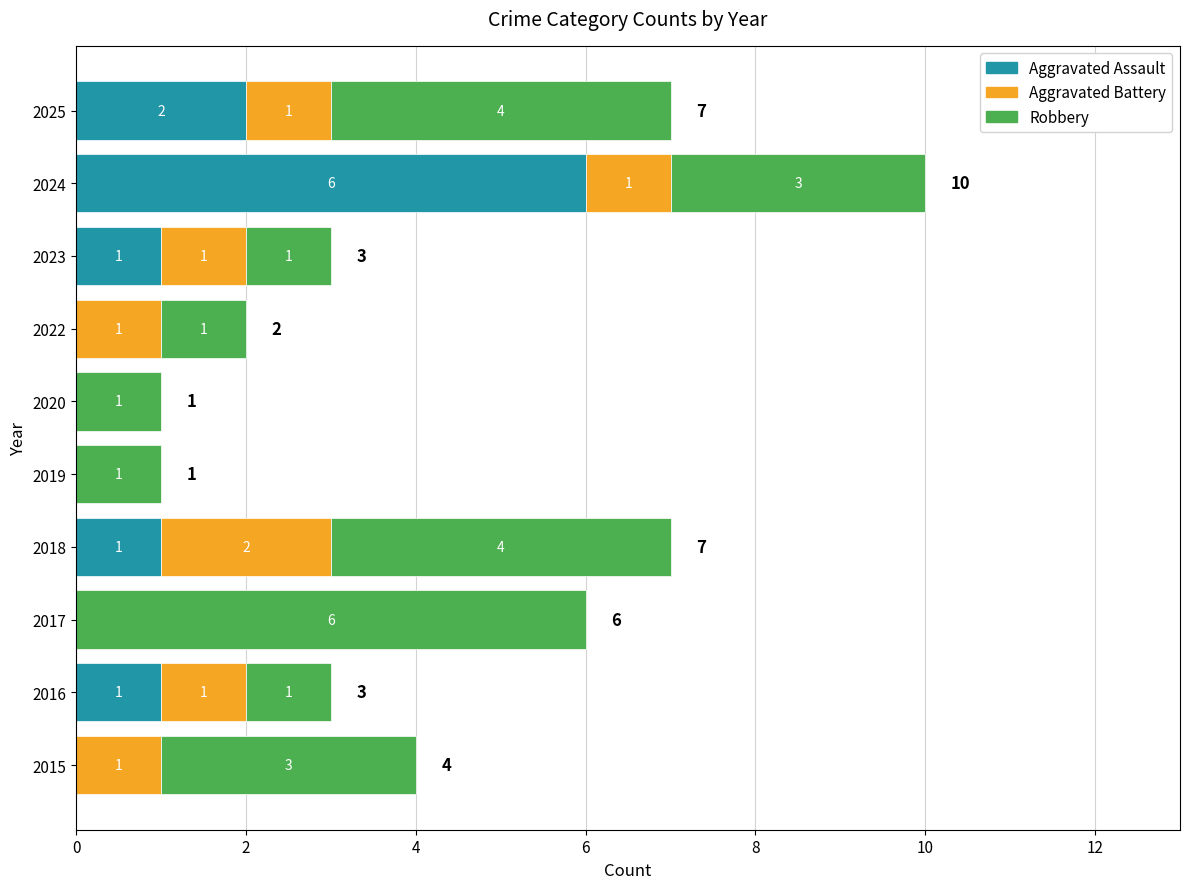

Where is Aggravated Assault nearest to the value 3?

2025